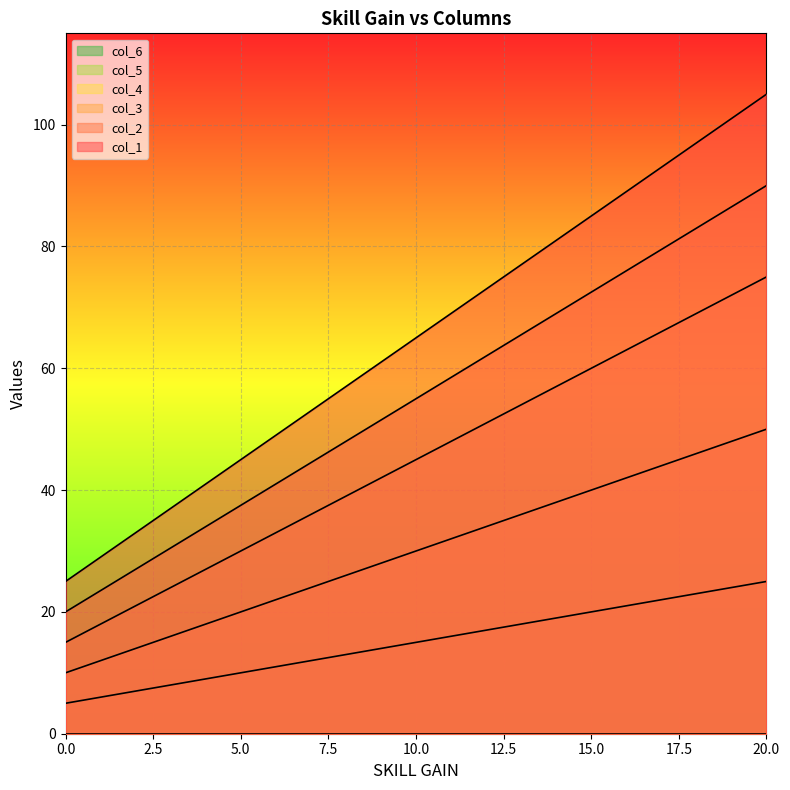

Is the value of col_4 at 10 greater than the value of col_1 at 10?

No